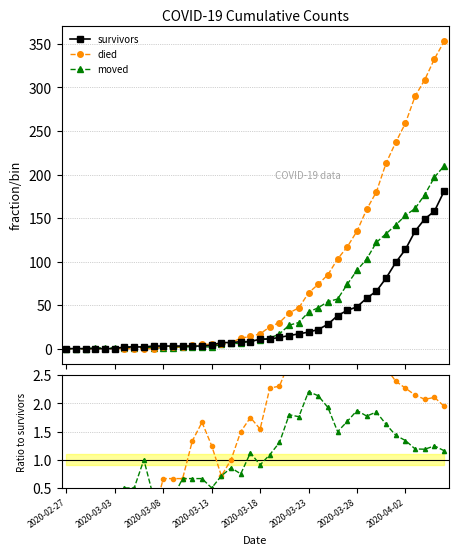

How many times do moved/survivors and died cross each other?

1